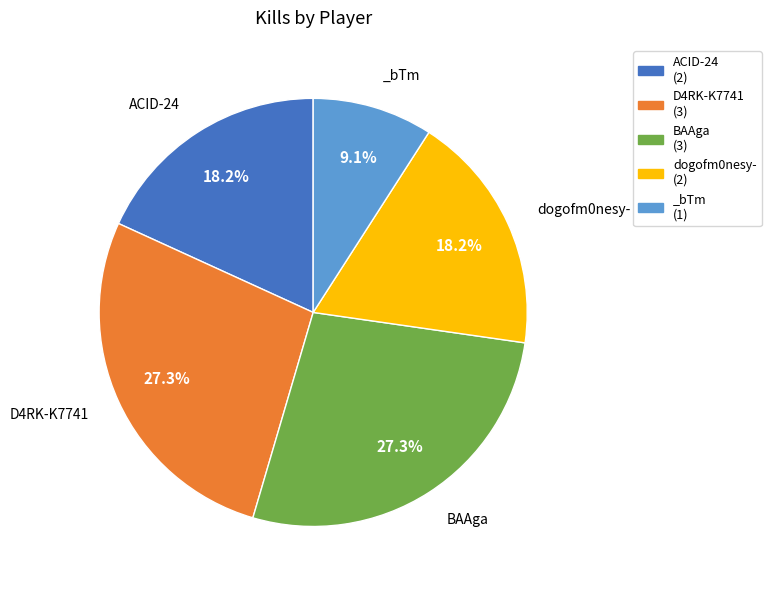

Does D4RK-K7741 account for over 50% of the chart?

No